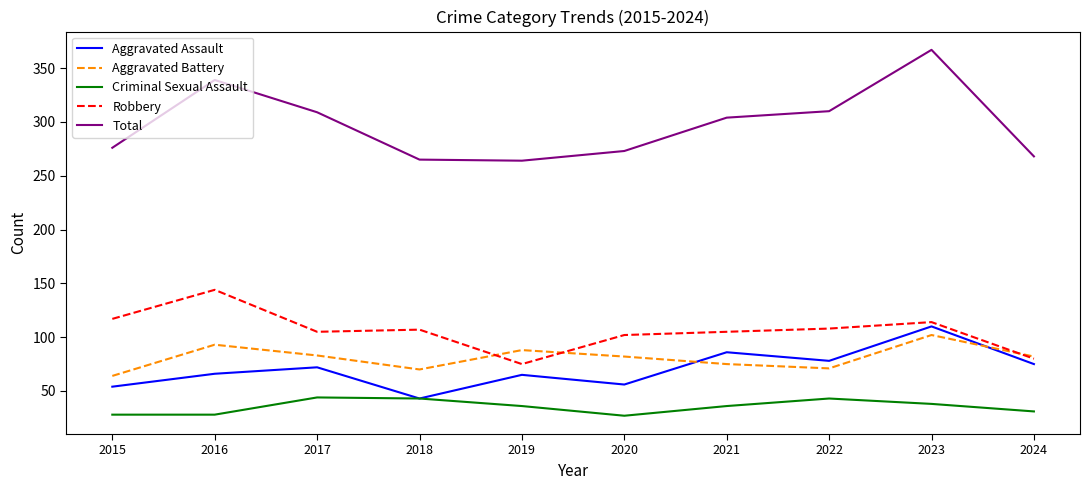

The value of Aggravated Battery at 2023 is 152. True or false?

False